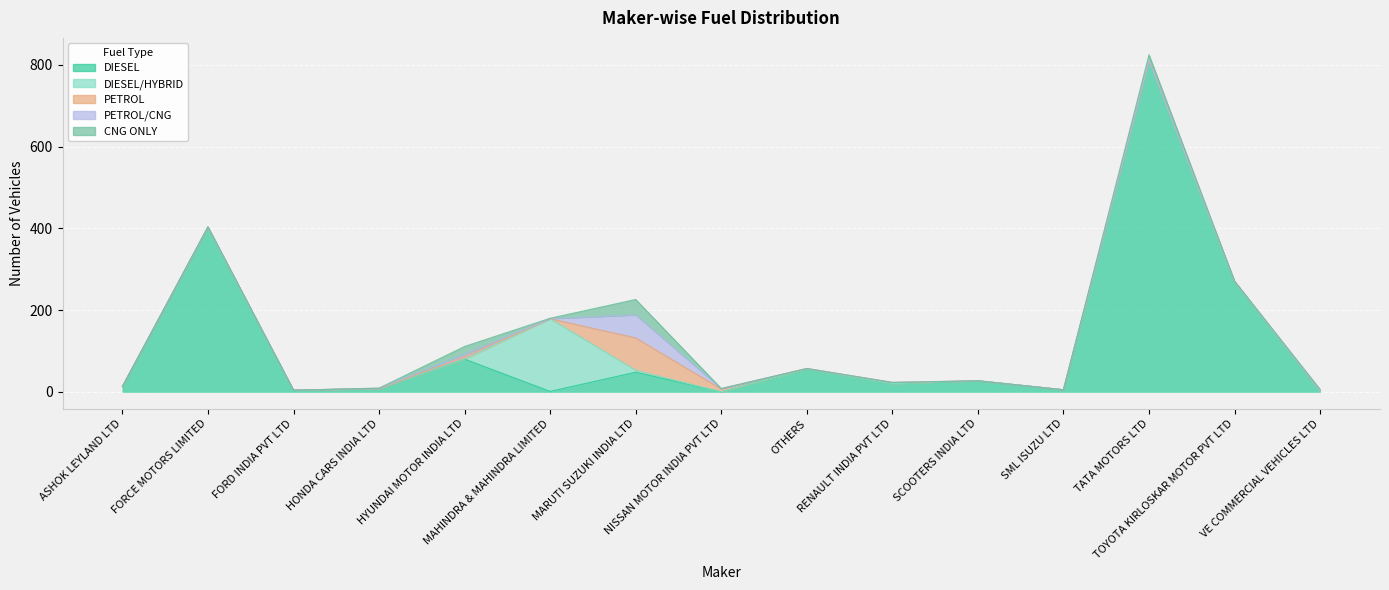

What is the sum of all PETROL values?

98